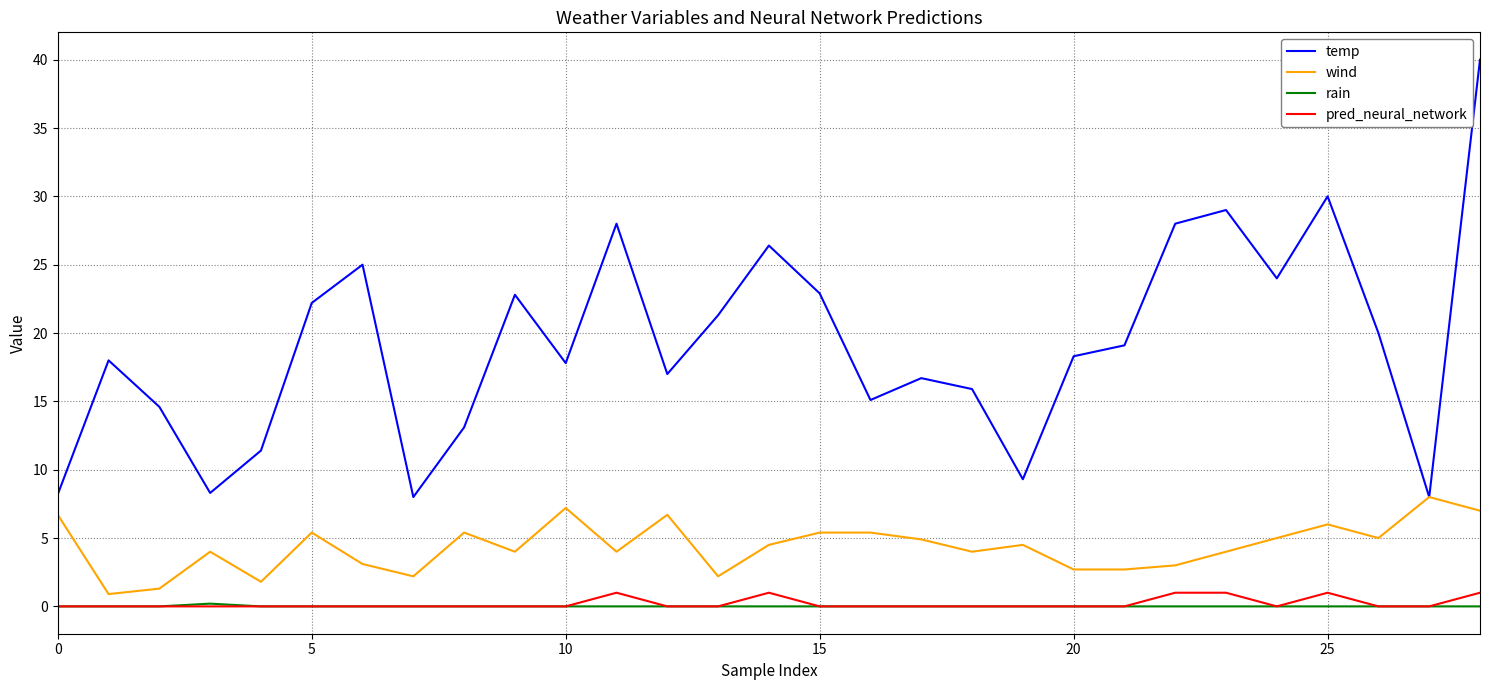

What is the greatest value displayed?

40.0